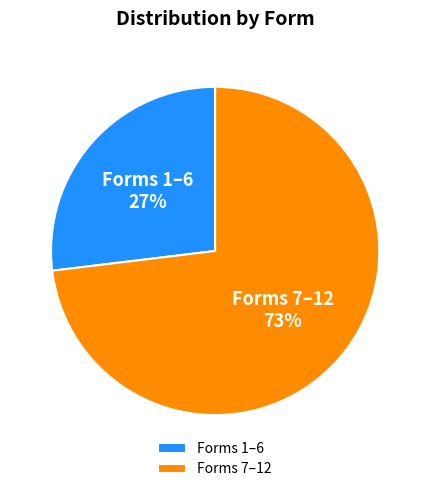

Do Forms 1–6 and Forms 7–12 together represent more than half of the pie?

Yes